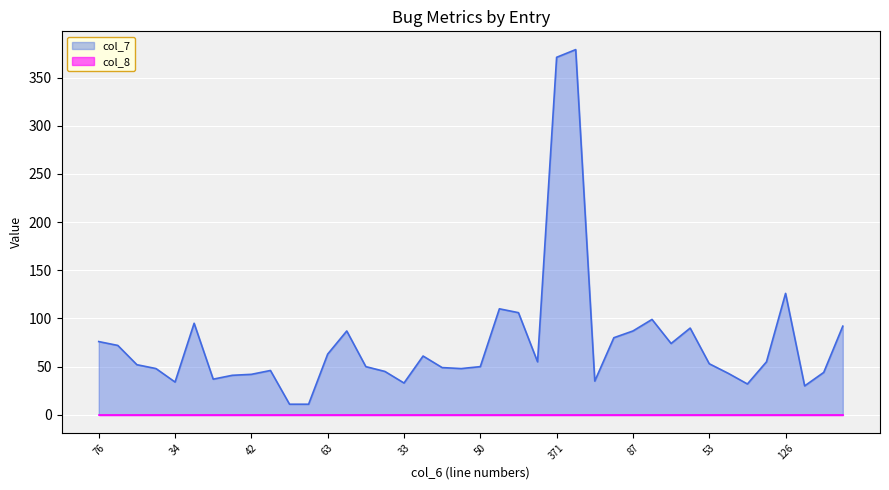

How many points are higher than both their immediate neighbors (excluding endpoints)?

9